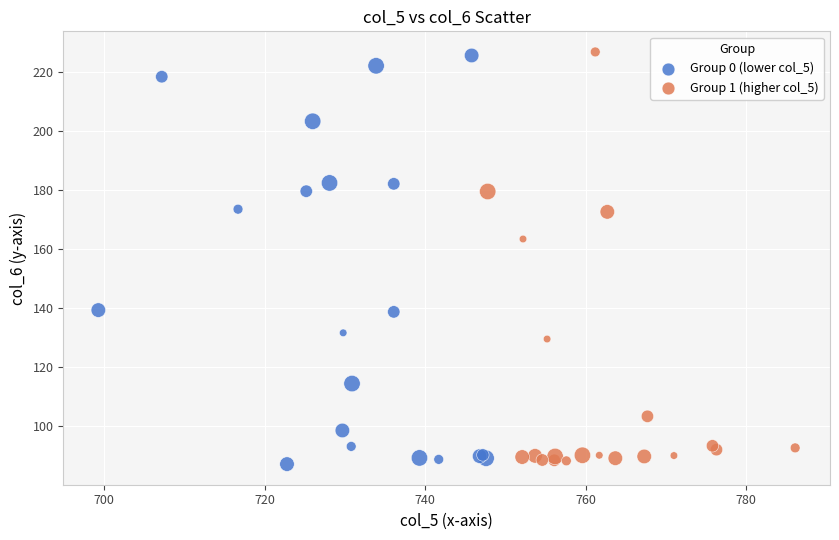

What are all the series names shown in the legend?

Group 0 (lower col_5), Group 1 (higher col_5)